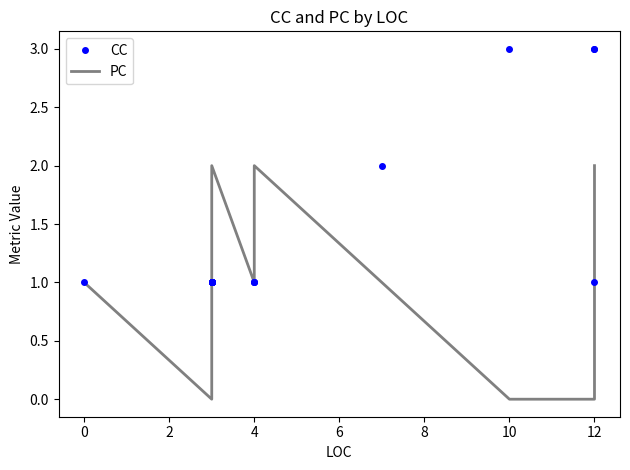

Does the chart display data point markers on the line(s)?

No